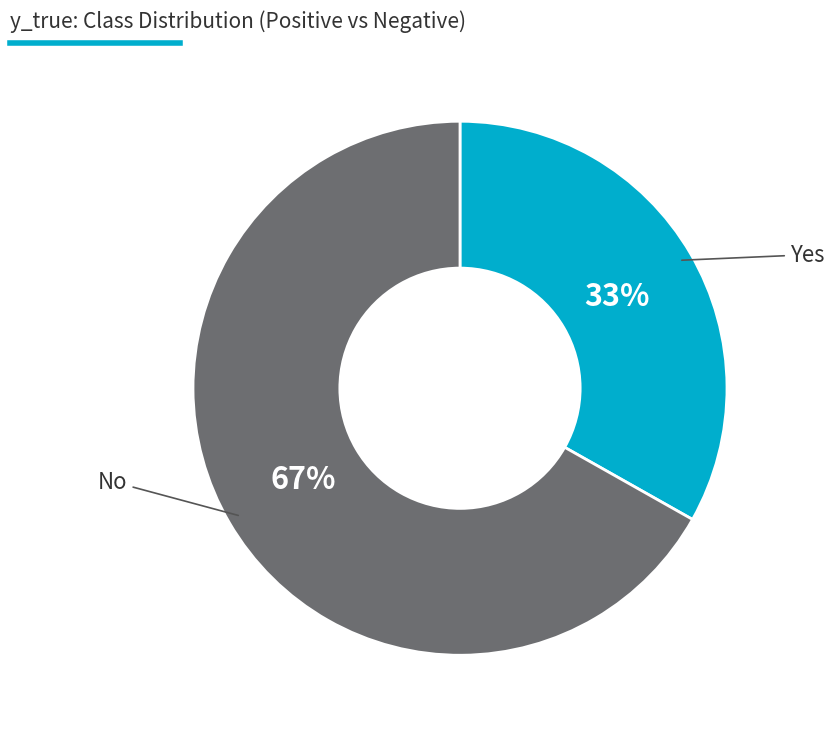

Does any single category account for the majority?

Yes